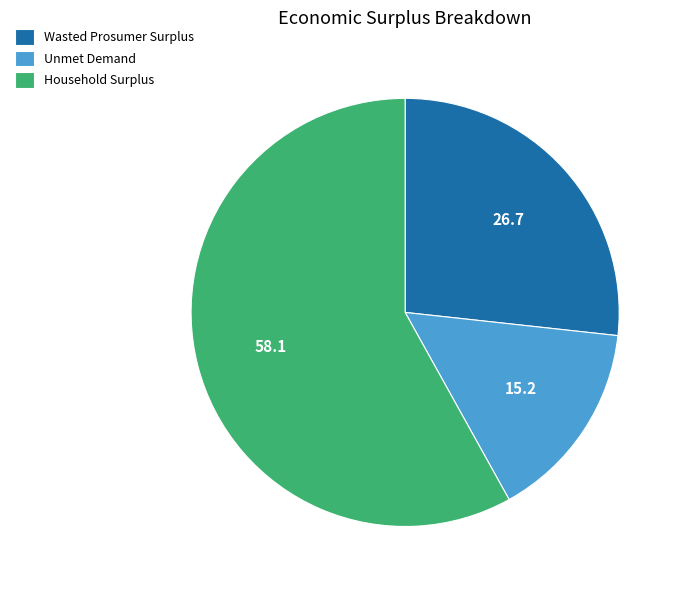

Does any single category account for the majority?

Yes